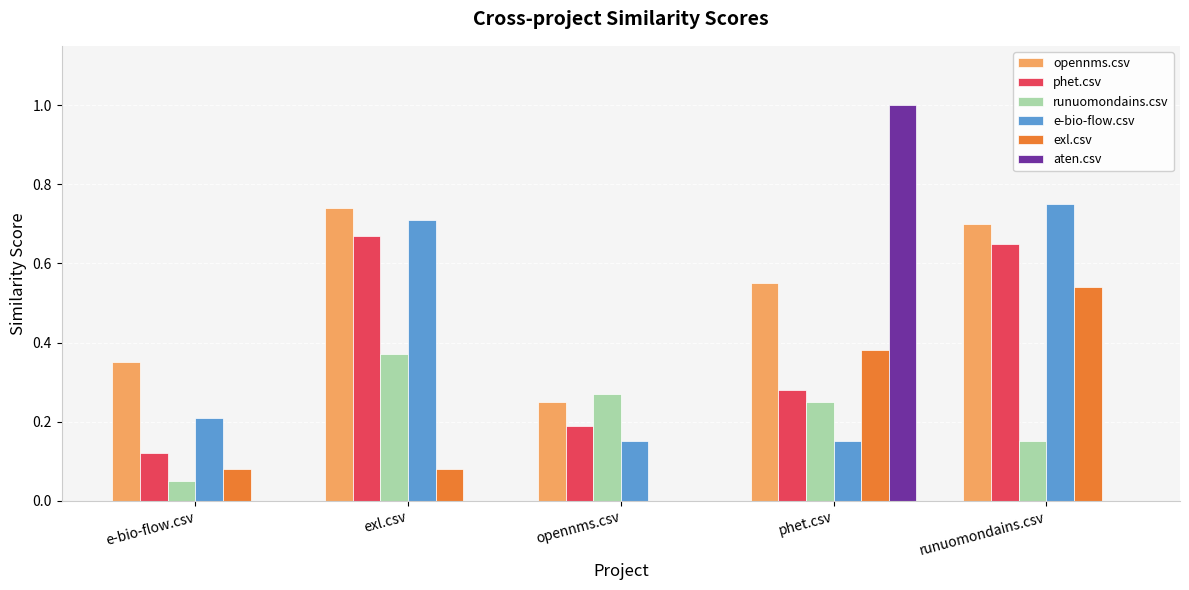

What is the sum of all runuomondains.csv values?

1.1